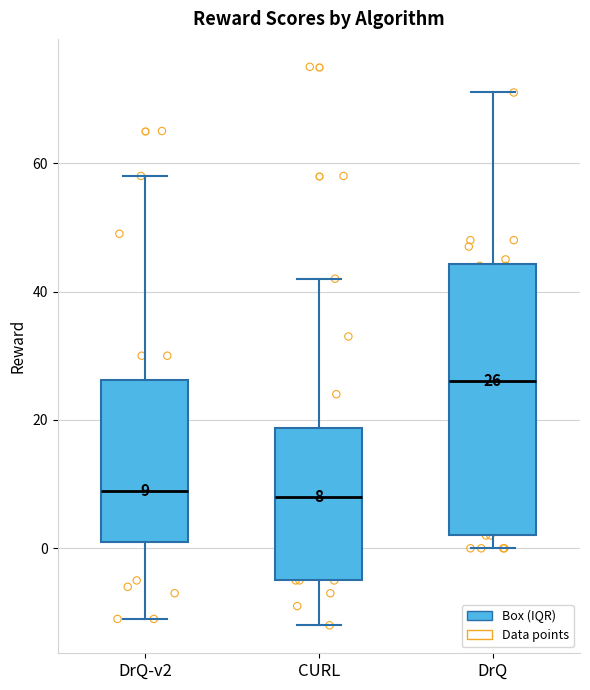

Comparing the boxes themselves (not the whiskers), which one is the tallest?

DrQ